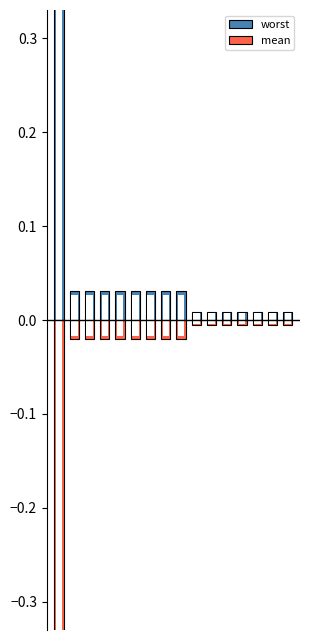

Reading left to right, list all the values displayed in this chart.

worst: 3.9	0.0	0.0	0.0	0.0	0.0	0.0	0.0	0.0	0.0	0.0	0.0	0.0	0.0	0.0	0.0
mean: -3.2	-0.0	-0.0	-0.0	-0.0	-0.0	-0.0	-0.0	-0.0	-0.0	-0.0	-0.0	-0.0	-0.0	-0.0	-0.0